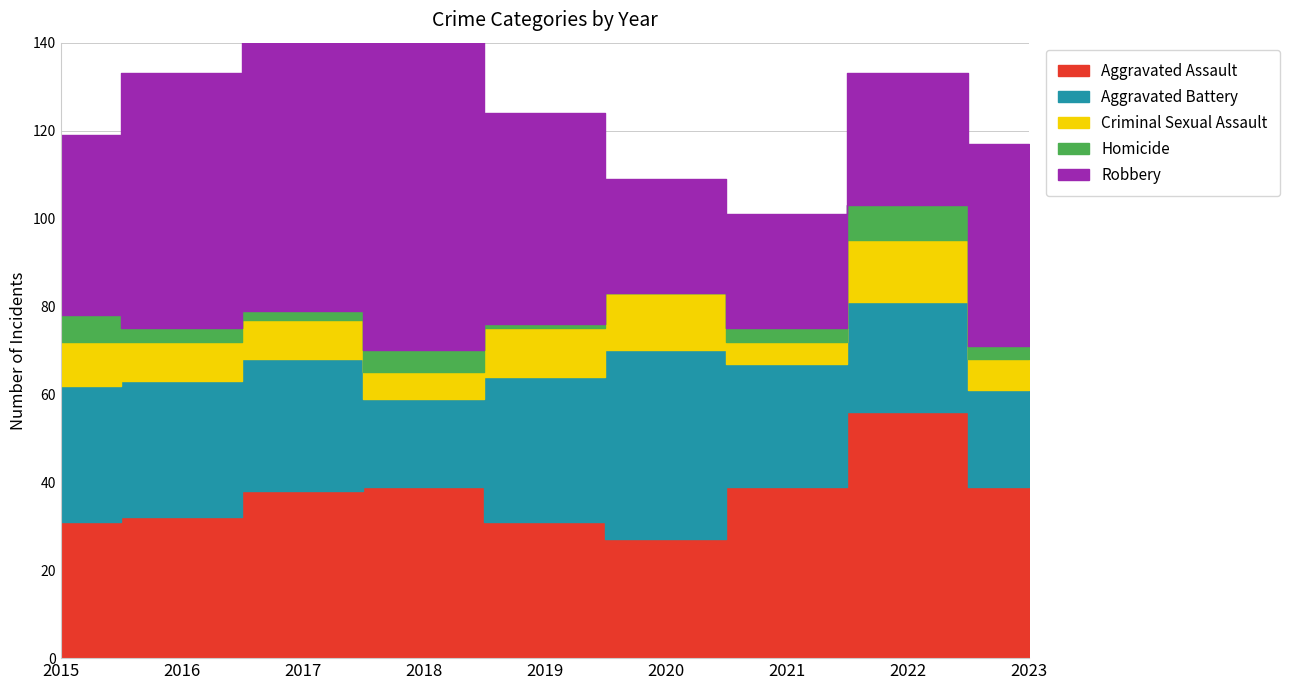

Reading left to right, list all the values displayed in this chart.

Aggravated Assault: 2015=31	2016=32	2017=38	2018=39	2019=31	2020=27	2021=39	2022=56	2023=39
Aggravated Battery: 2015=31	2016=31	2017=30	2018=20	2019=33	2020=43	2021=28	2022=25	2023=22
Criminal Sexual Assault: 2015=10	2016=9	2017=9	2018=6	2019=11	2020=13	2021=5	2022=14	2023=7
Homicide: 2015=6	2016=3	2017=2	2018=5	2019=1	2020=0	2021=3	2022=8	2023=3
Robbery: 2015=41	2016=58	2017=62	2018=74	2019=48	2020=26	2021=26	2022=30	2023=46